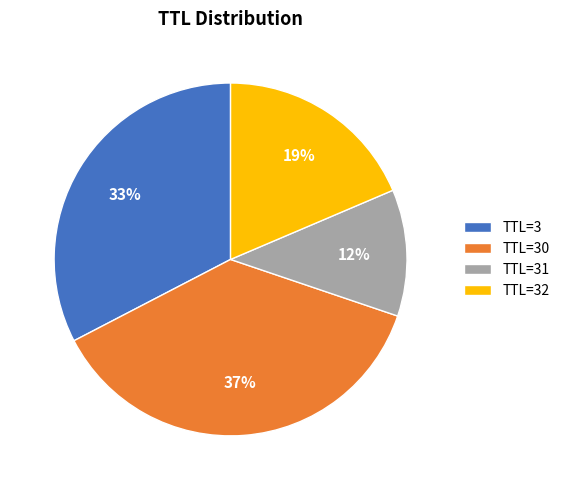

Rank the categories by value from lowest to highest.

TTL=31, TTL=32, TTL=3, TTL=30